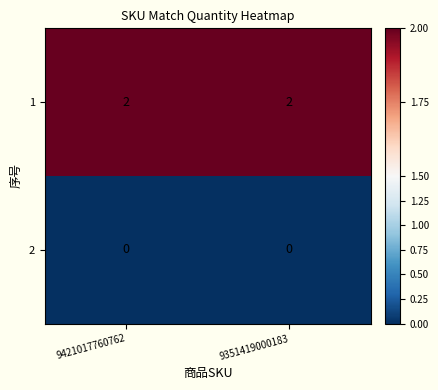

Is the value of 1 at 9421017760762 greater than the value of 2 at 9351419000183?

Yes